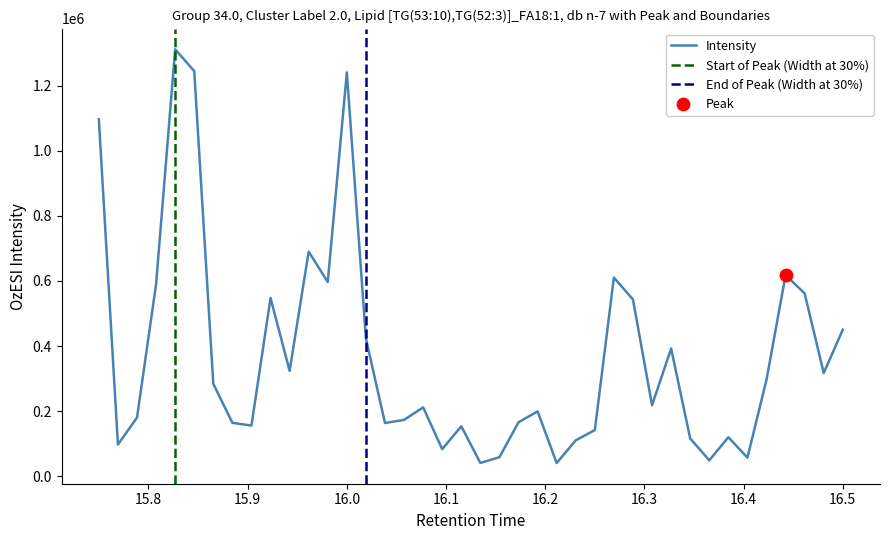

What is the lowest value of the Intensity series?

39930